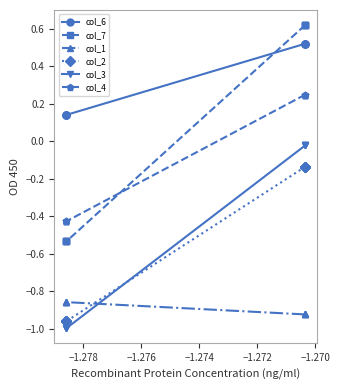

The value of col_7 at −1.270 is -0.7. True or false?

False